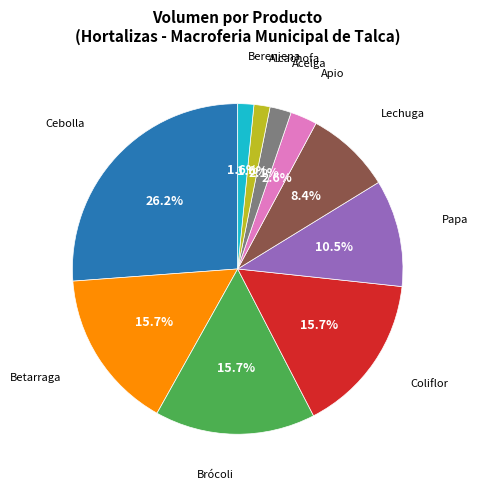

Does any single category account for the majority?

No